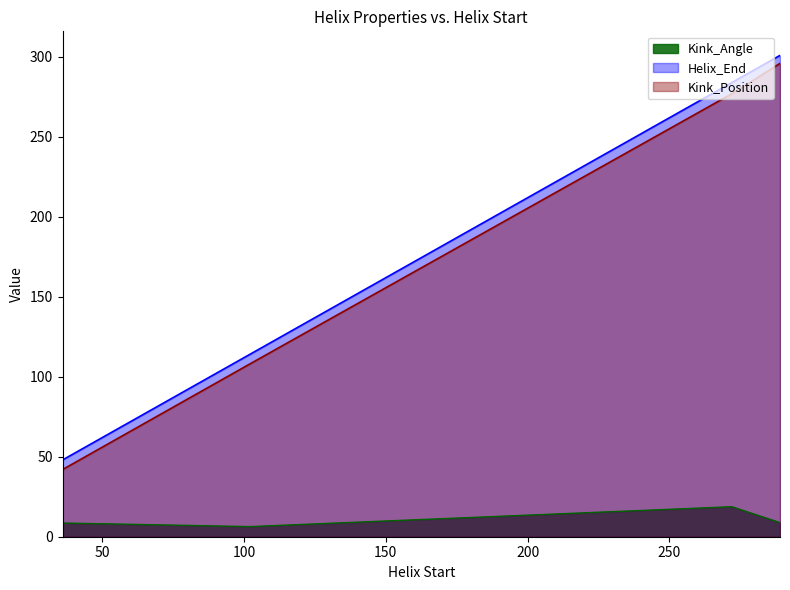

Rank the series at 272 from lowest to highest value.

Kink_Angle, Kink_Position, Helix_End